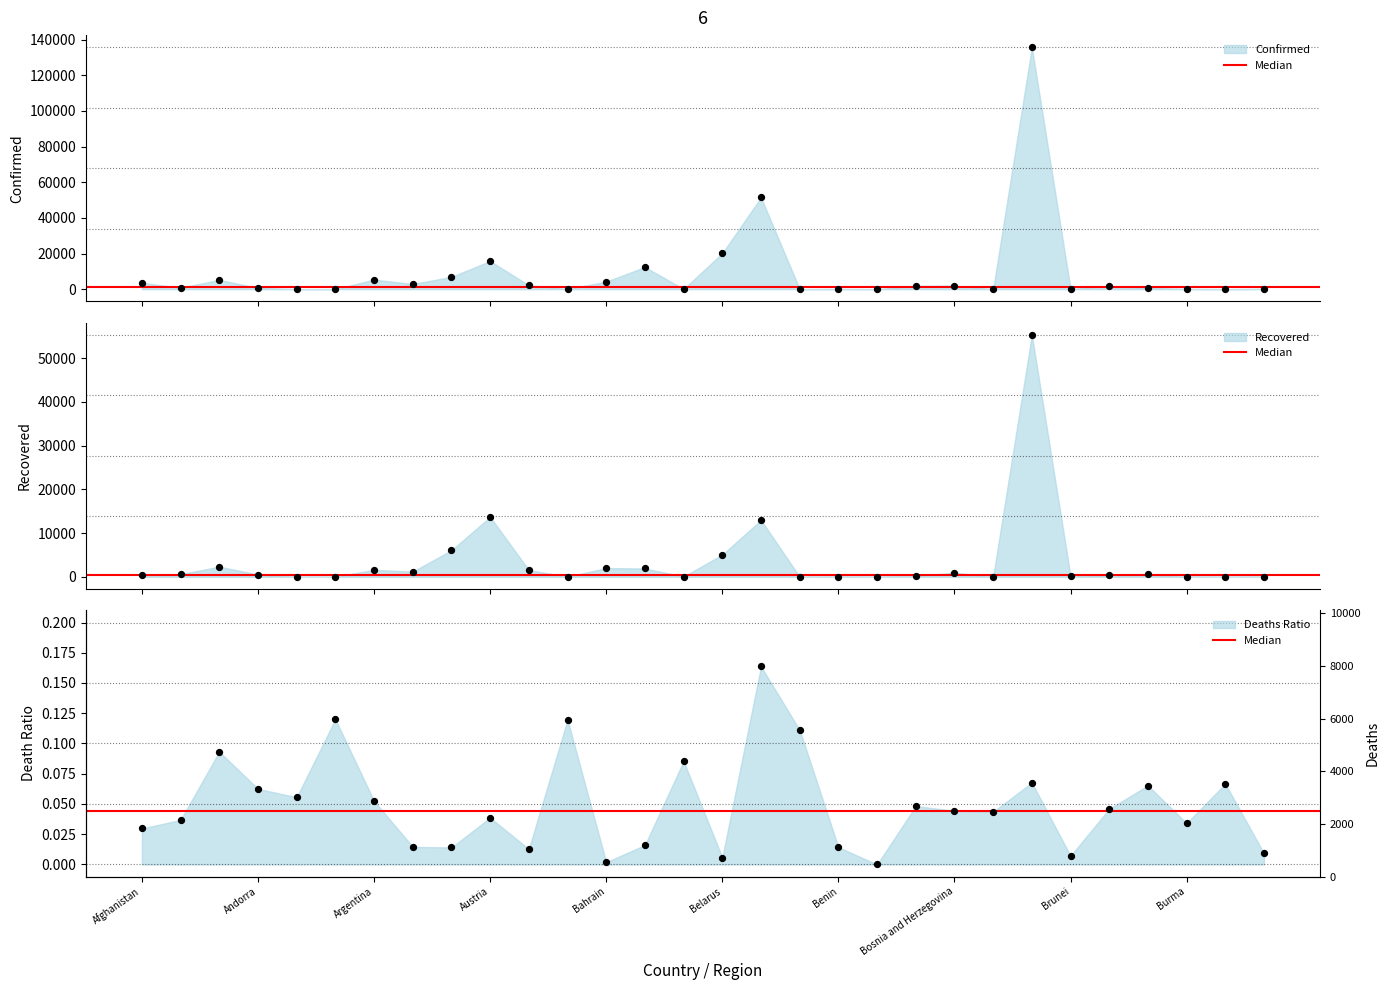

Which series contains the highest Y value?

Confirmed